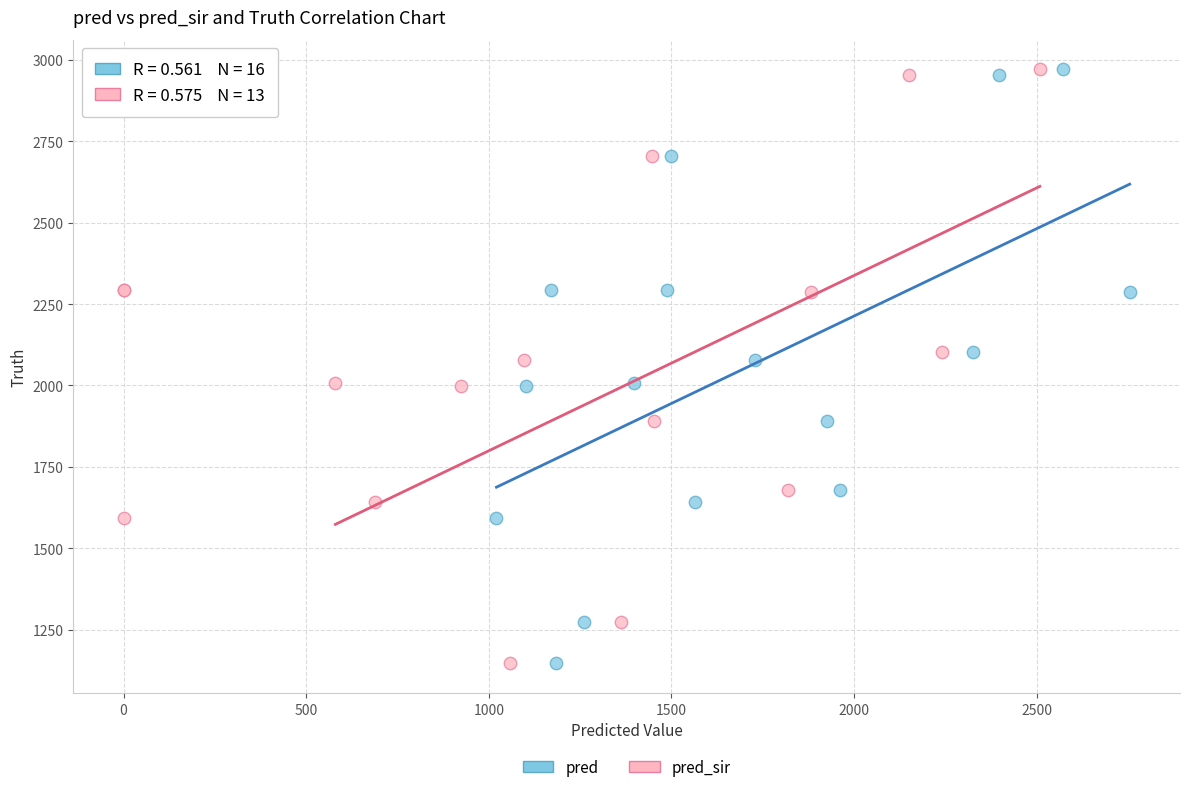

What are all the series names shown in the legend?

pred, pred_sir